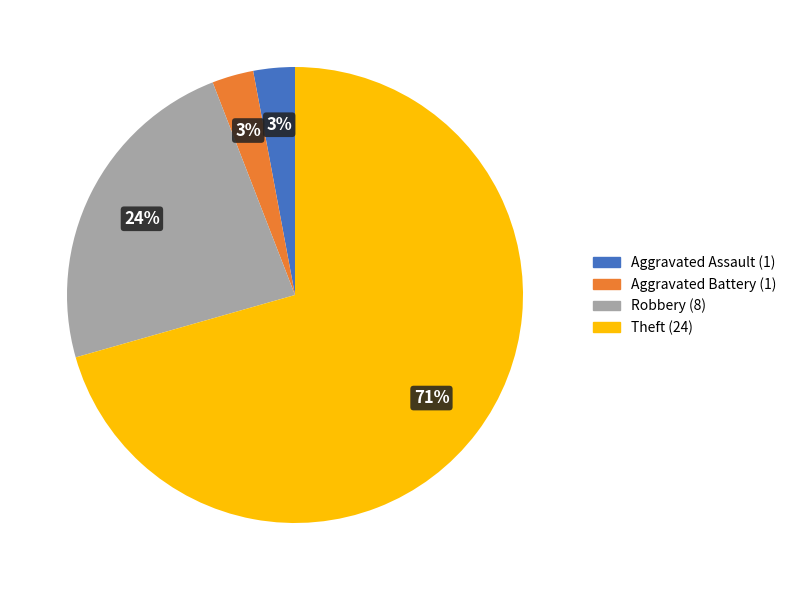

Does Theft account for over 50% of the chart?

Yes